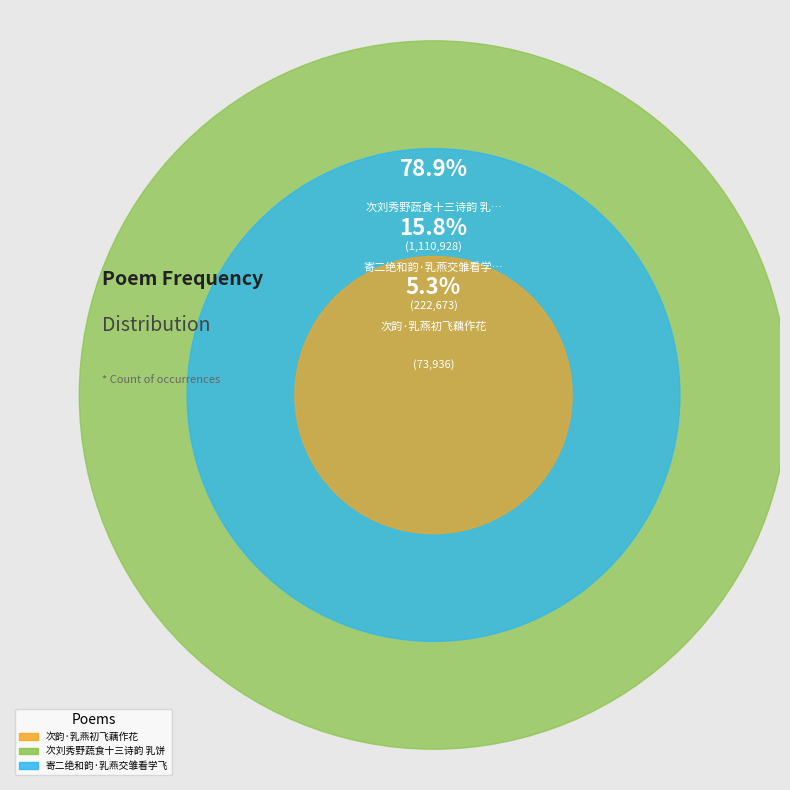

How many segments does this pie chart have?

3